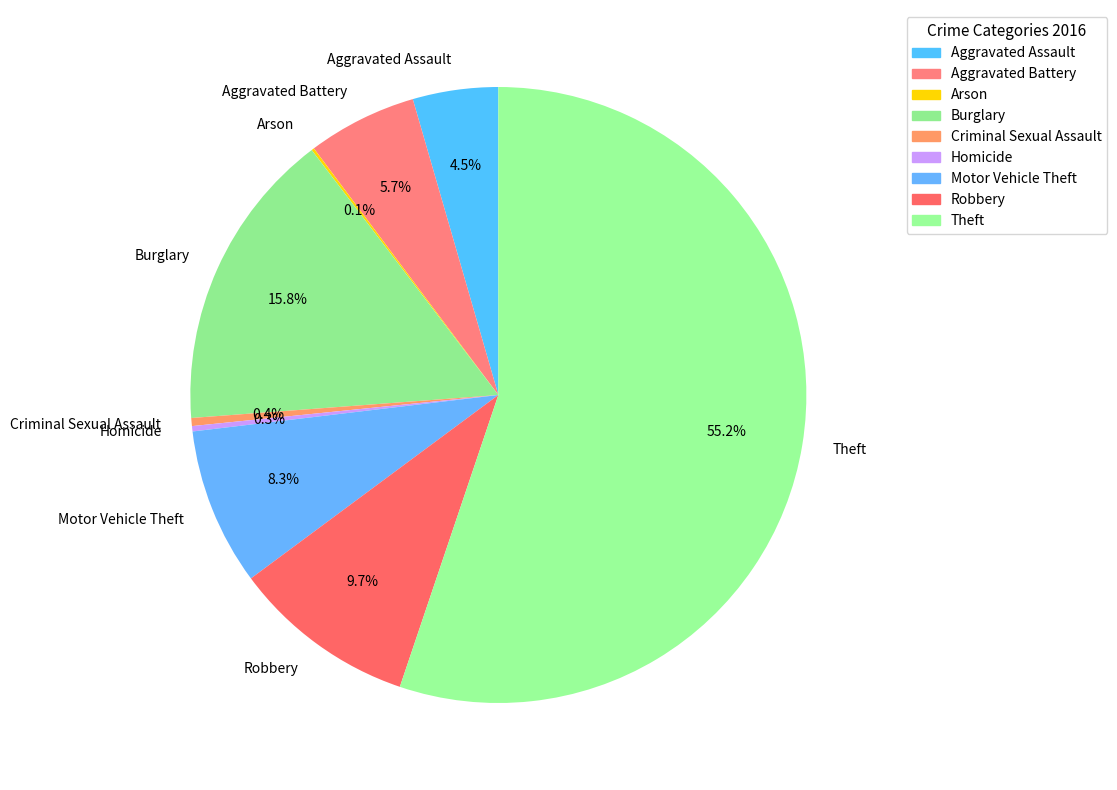

To the nearest percent, what is the difference between the Robbery and Aggravated Assault slice percentages?

5%